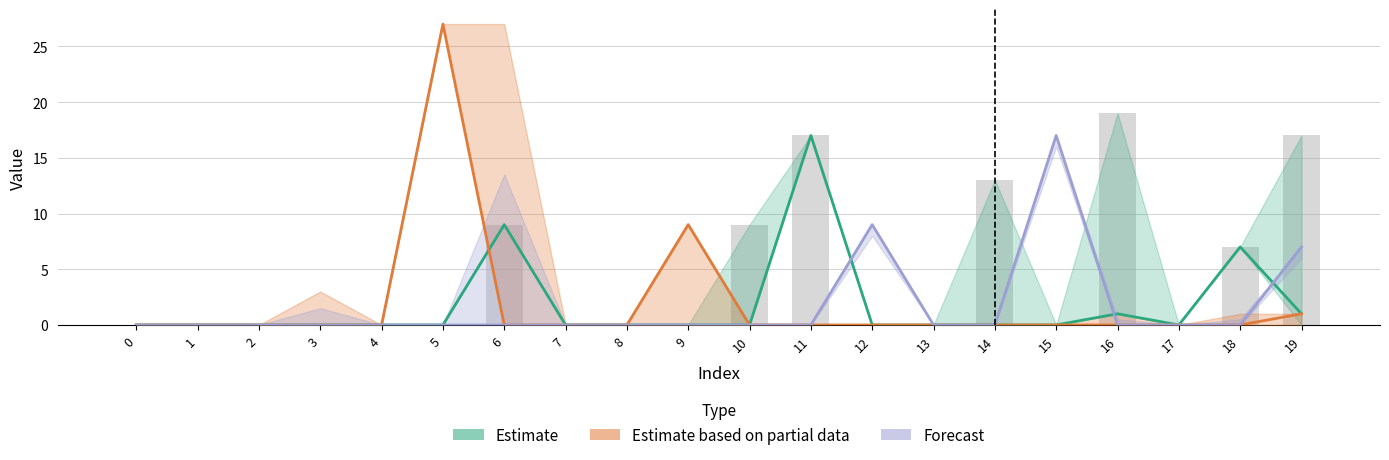

The value of col_7 at 5 is -7. True or false?

False